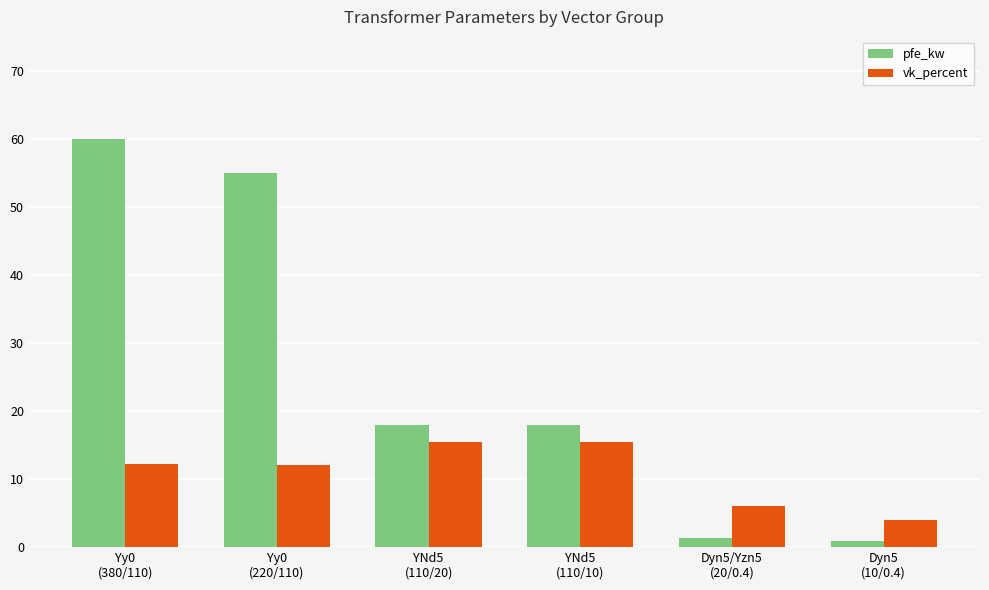

Between Yy0
(220/110) and YNd5
(110/20), which series saw the biggest shift?

pfe_kw